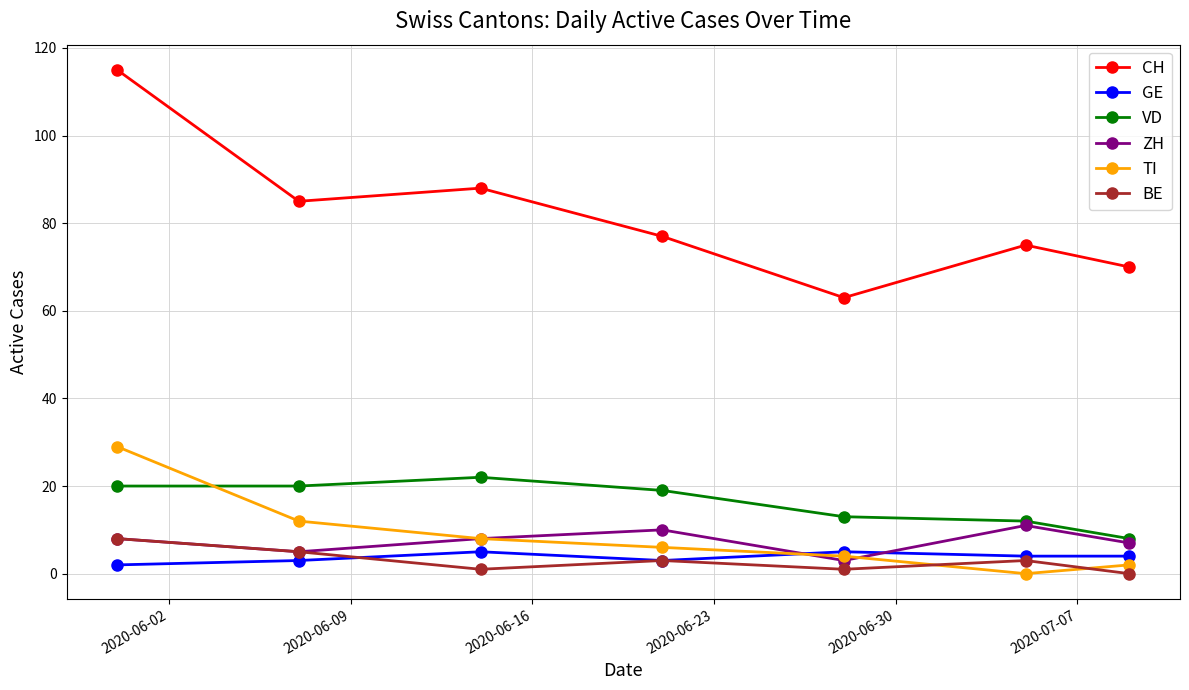

In CH, how many points are lower than both neighbors (excluding endpoints)?

2